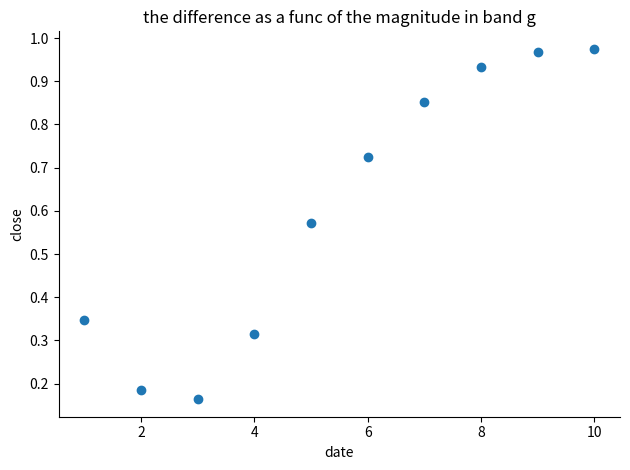

What is the range of X values (max minus min)?

9.0